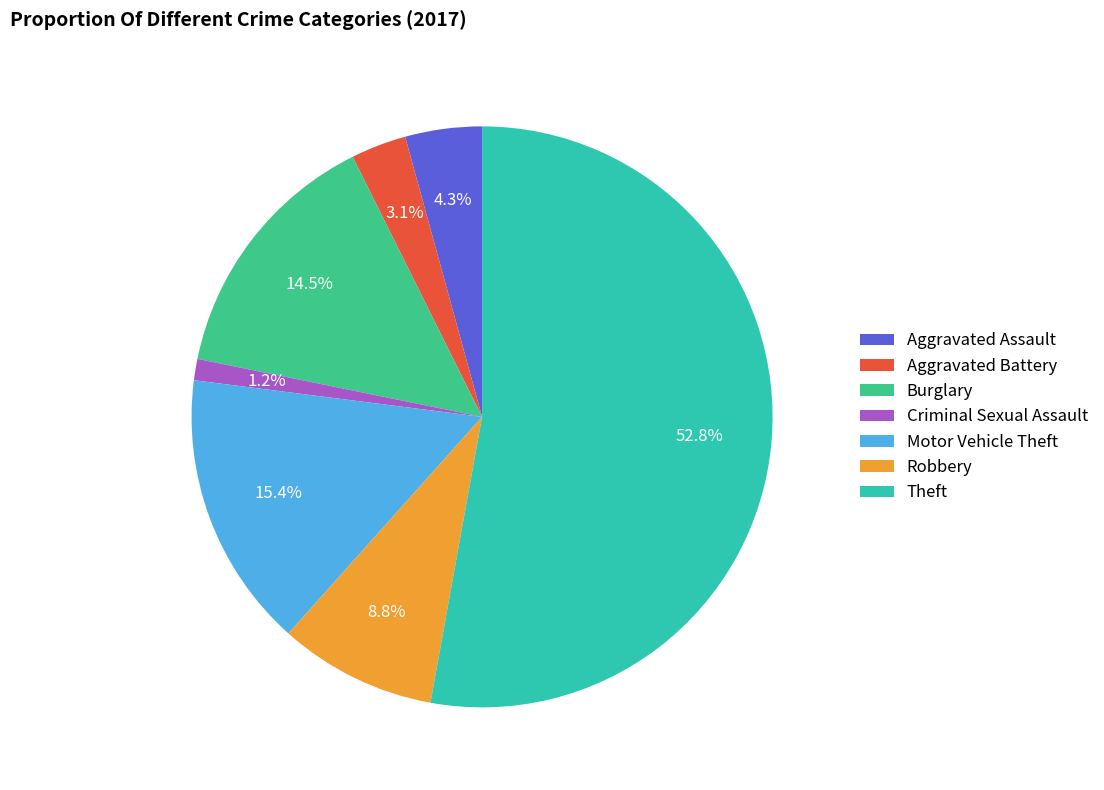

To the nearest percent, what portion does Robbery represent?

9%